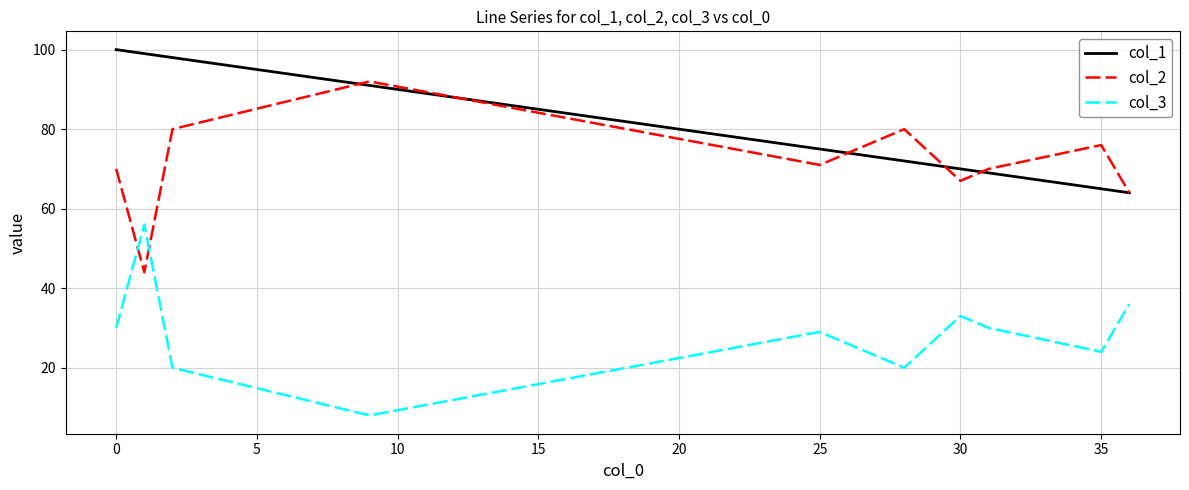

What are all the series names shown in the legend?

col_1, col_2, col_3